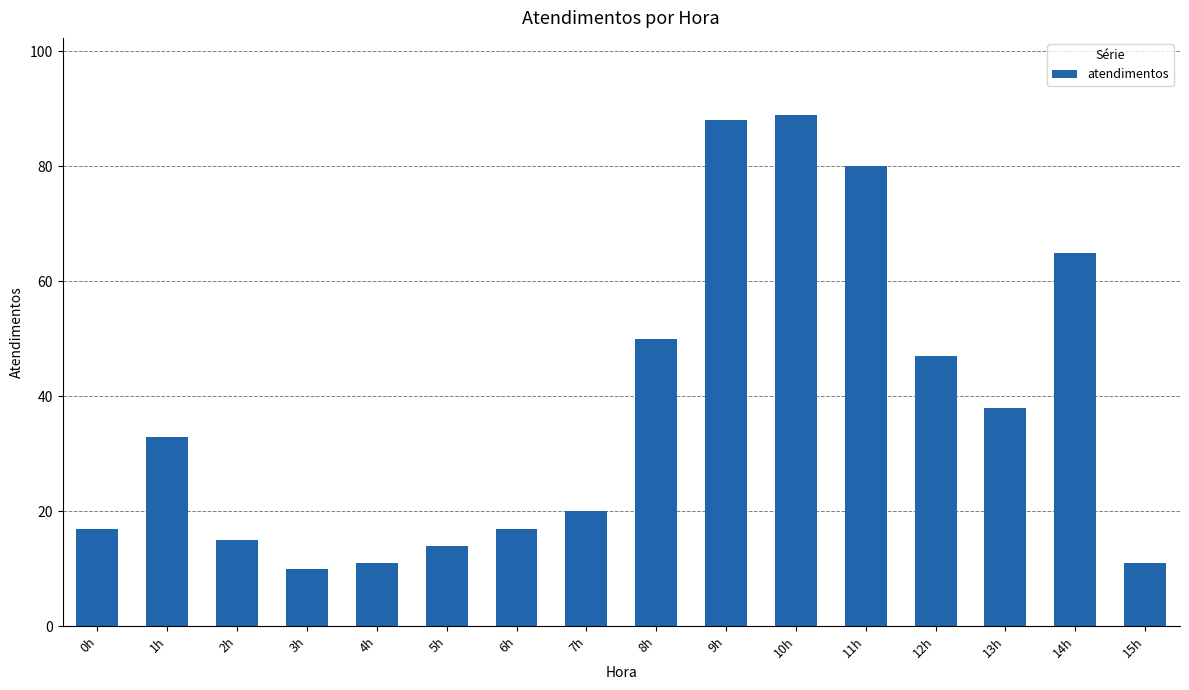

Is it true that the value at 11h is 21?

False